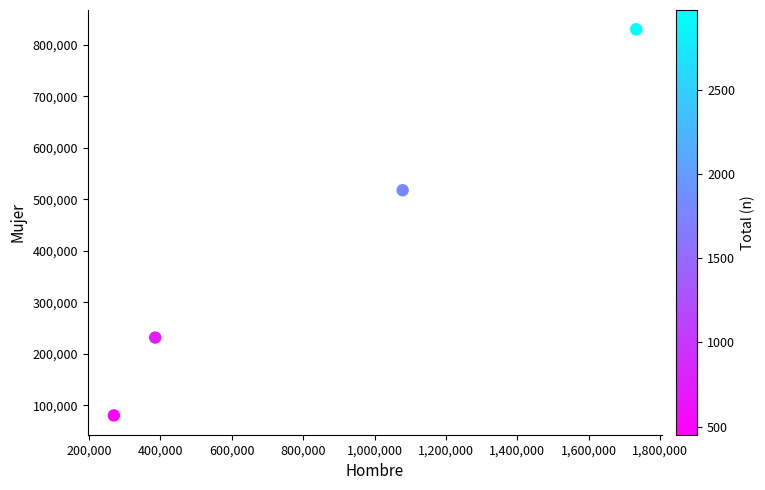

What is the average X value?

866645